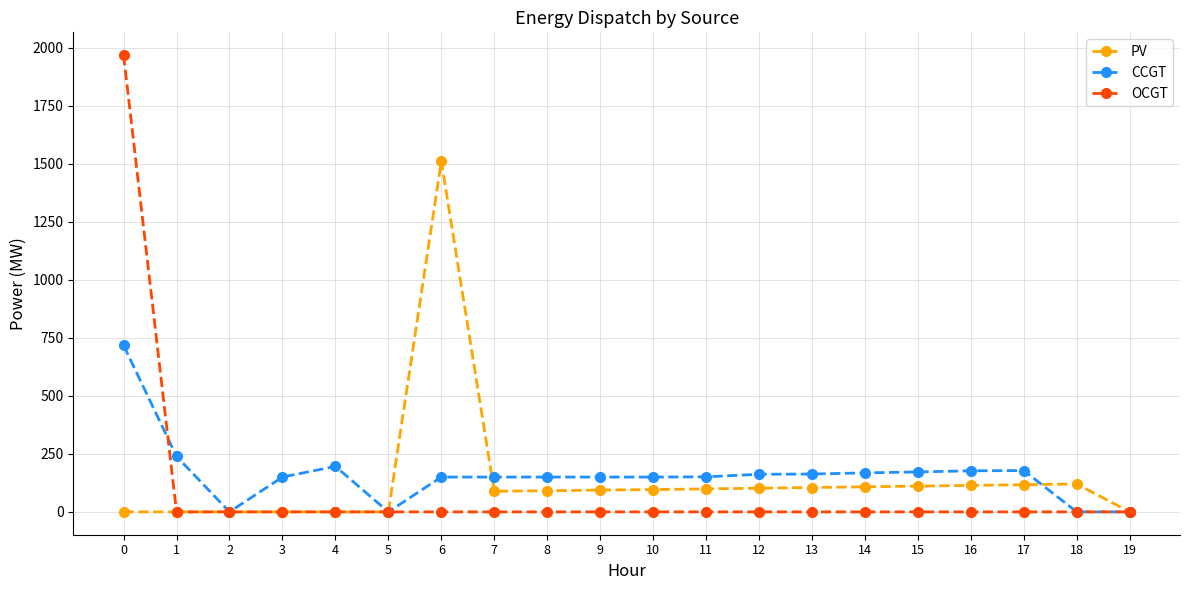

Rank the series by their maximum value, from highest to lowest.

OCGT, PV, CCGT